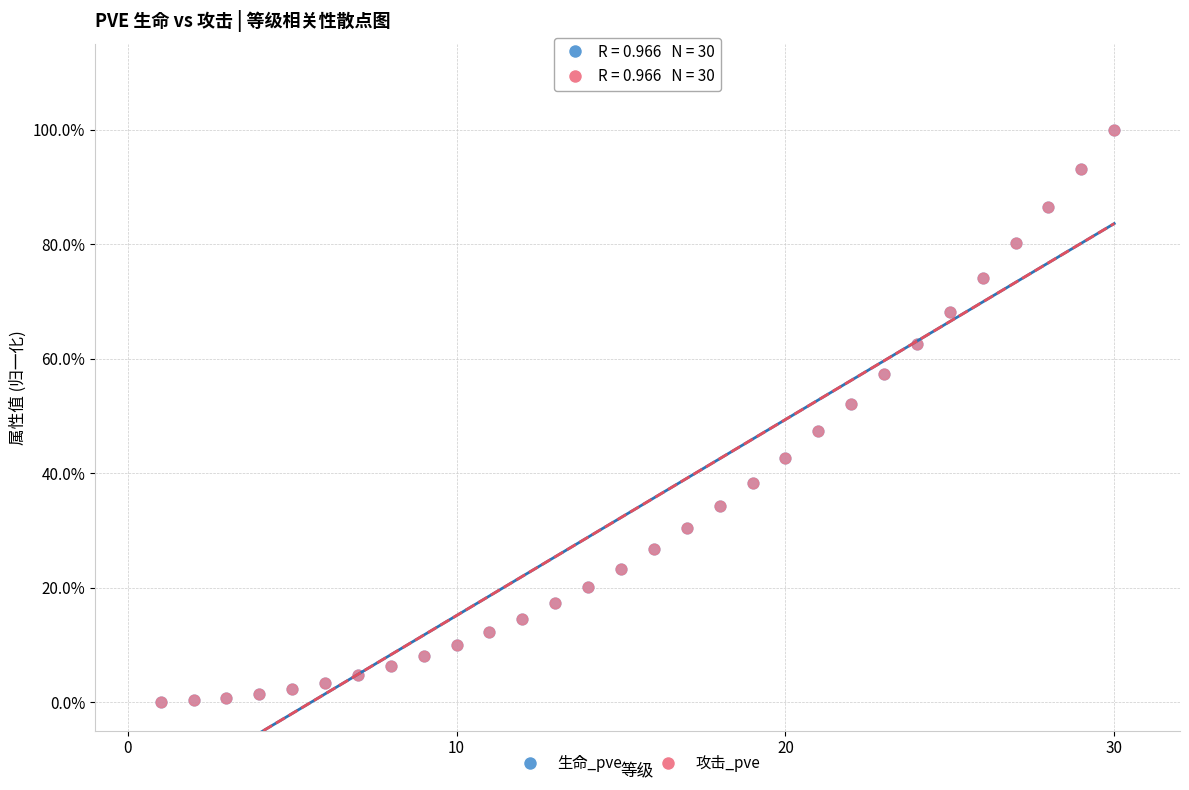

What are all the series names shown in the legend?

生命_pve, 攻击_pve